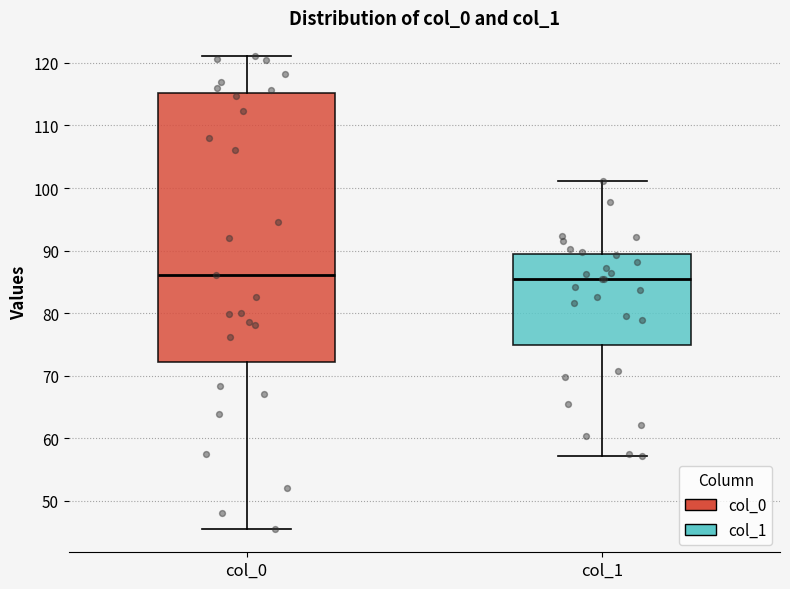

Where is the upper edge of the box for col_0 on the y-axis? The values are not printed on the chart, so give them approximately, as read against the axis.

115